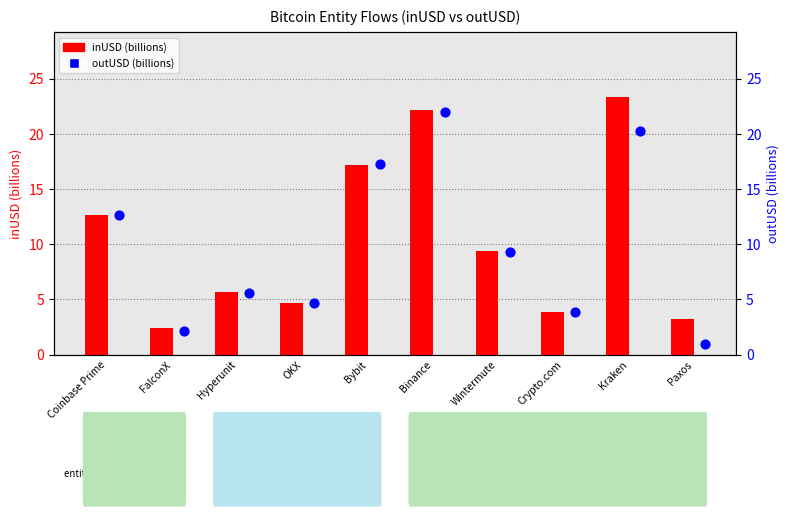

Which series has the largest Y range (max minus min)?

outUSD (billions)